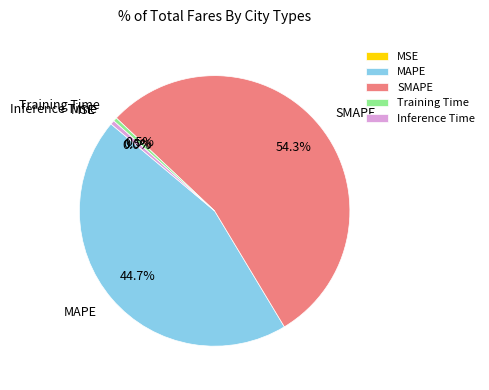

Is SMAPE the majority of the pie?

Yes